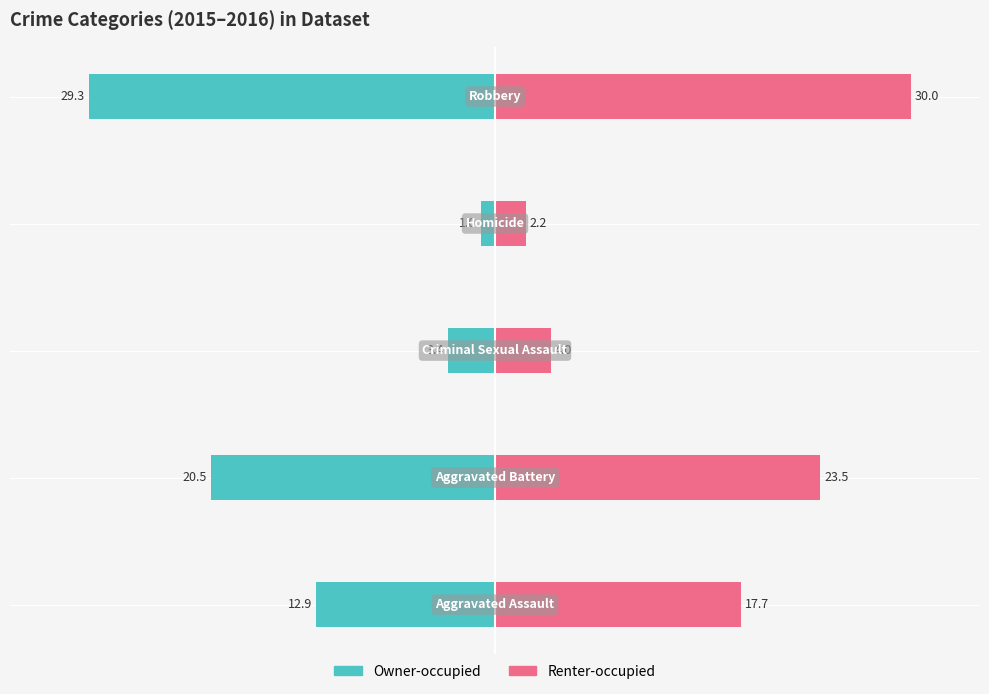

What is the difference between the highest and lowest values at −10?

3.2